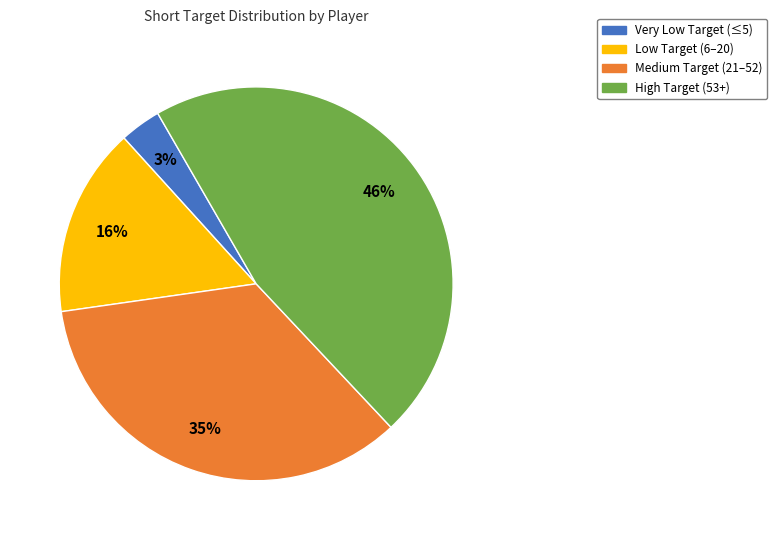

Is there any slice that represents more than half of the pie?

No